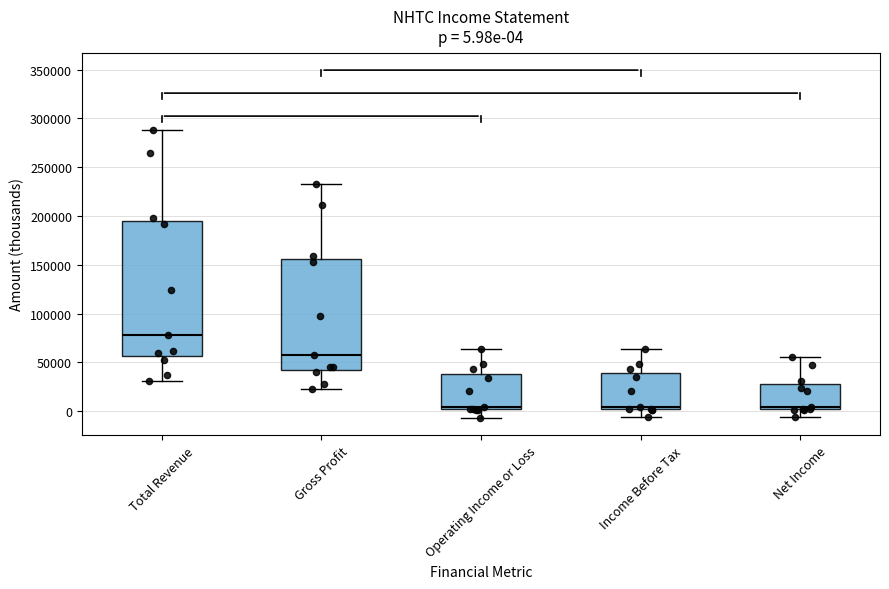

Which box's median line is the highest?

Total Revenue